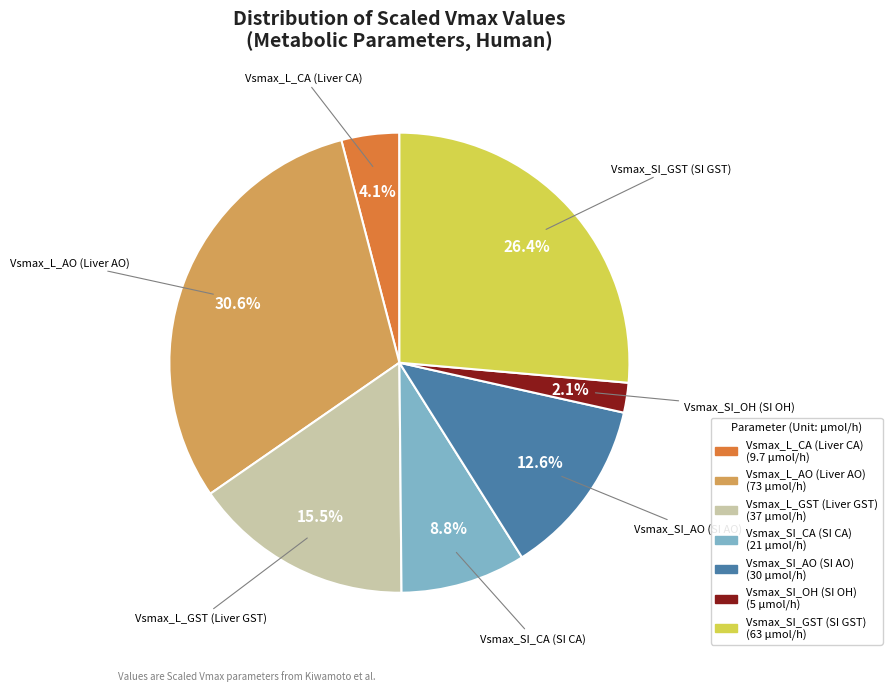

What is the smallest slice in the pie chart?

Vsmax_SI_OH (SI OH)